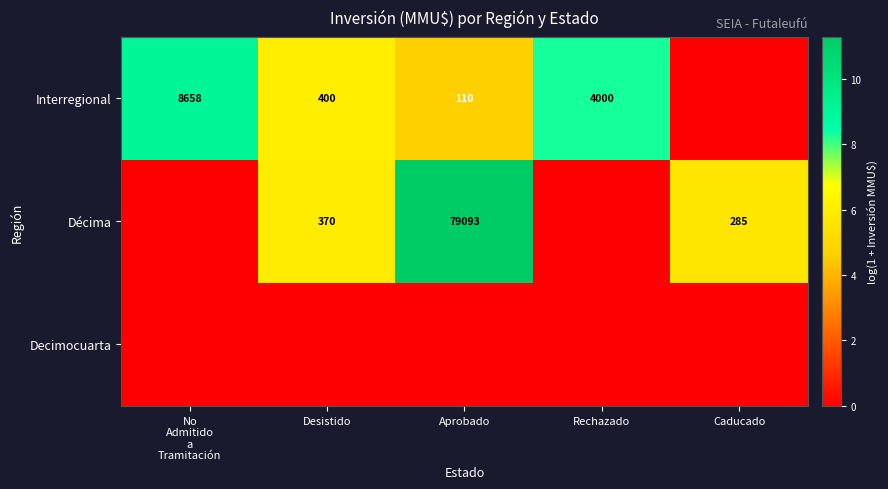

How many categories are shown in the chart?

5